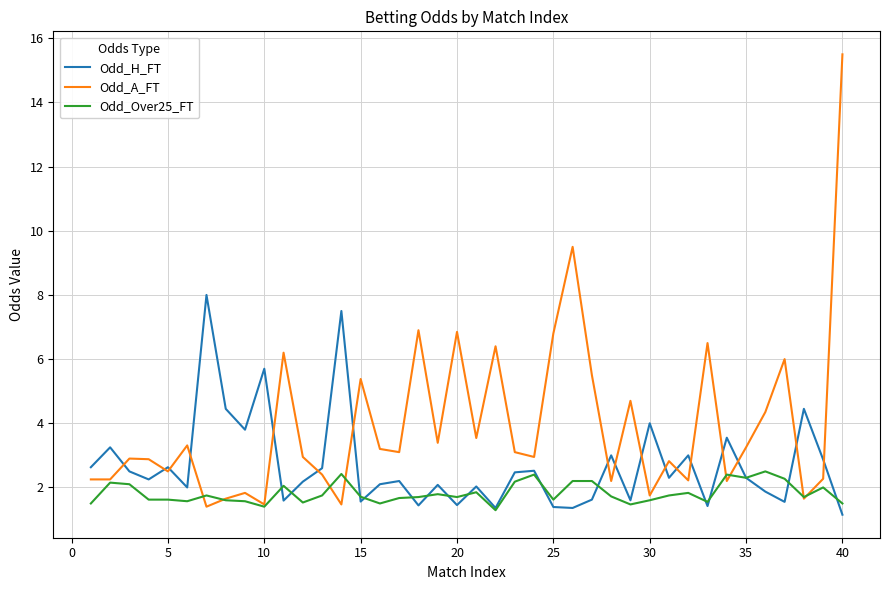

Which series has the largest range (max minus min)?

Odd_A_FT